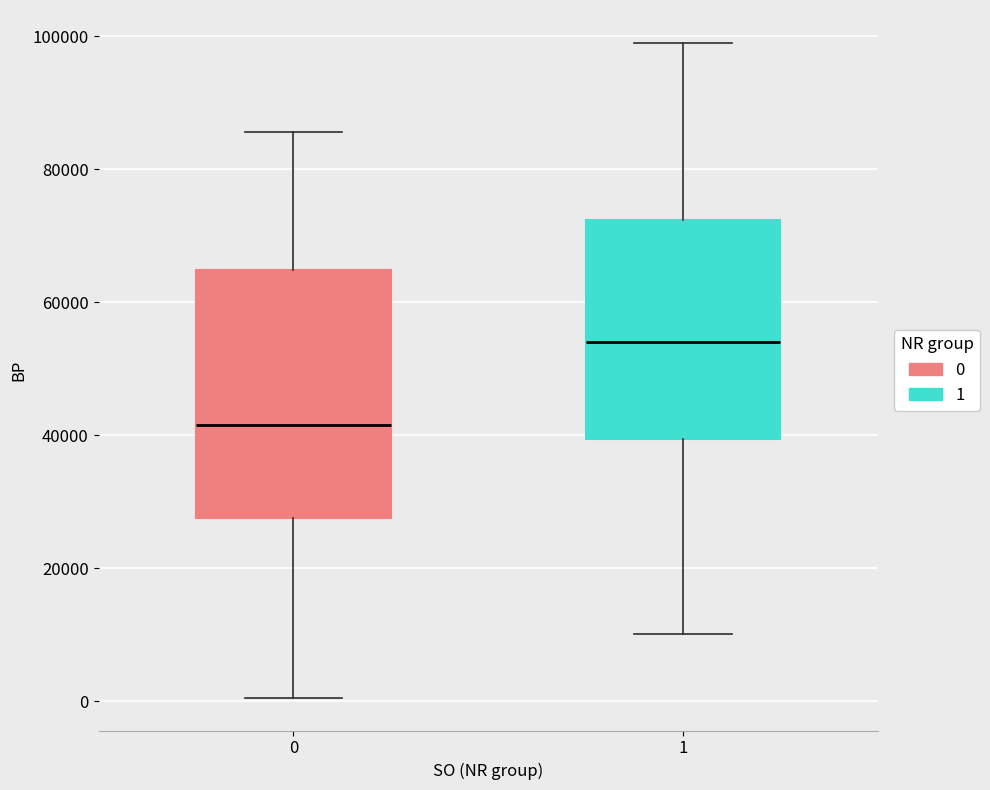

Reading left to right, transcribe this box plot: for each box, give where its median line is, the range the box spans, and where its two whiskers end, as read against the y-axis. The values are not printed on the chart, so give them approximately, as read against the axis.

0: median 42000, box 28000 to 64000, whiskers 0 to 86000
1: median 54000, box 40000 to 72000, whiskers 10000 to 100000